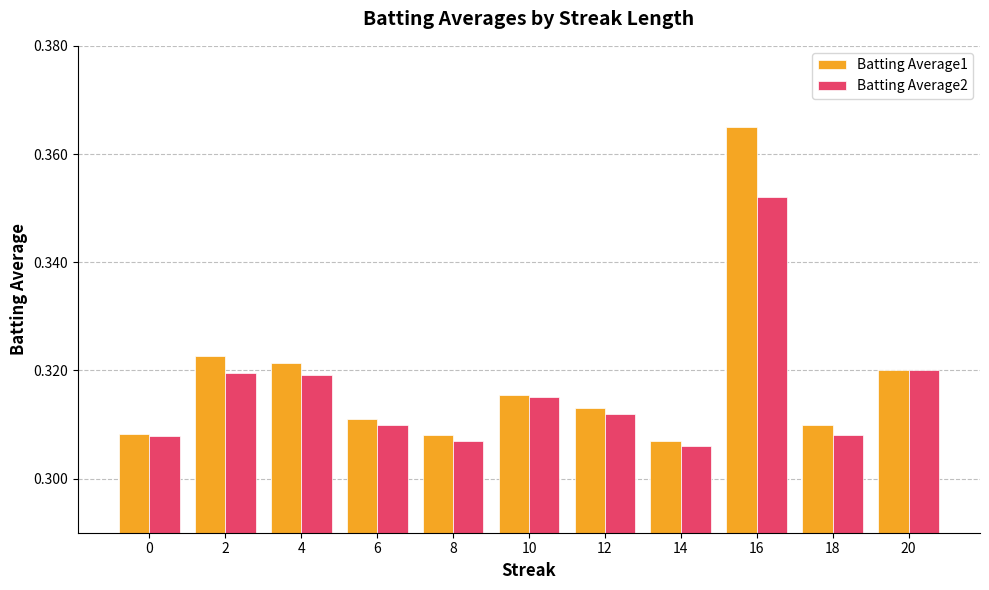

What is the sum of all Batting Average2 values?

3.5